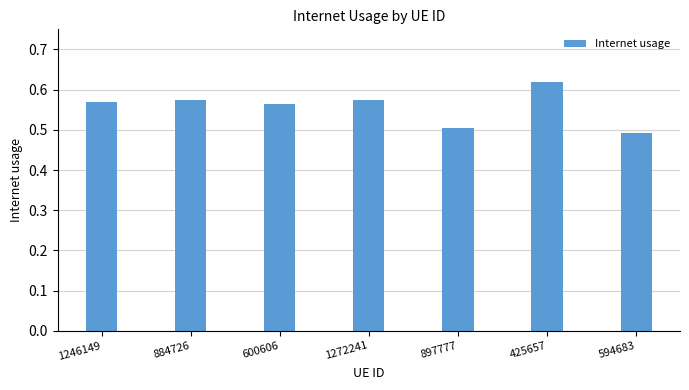

The value at 897777 is 0.5. True or false?

True